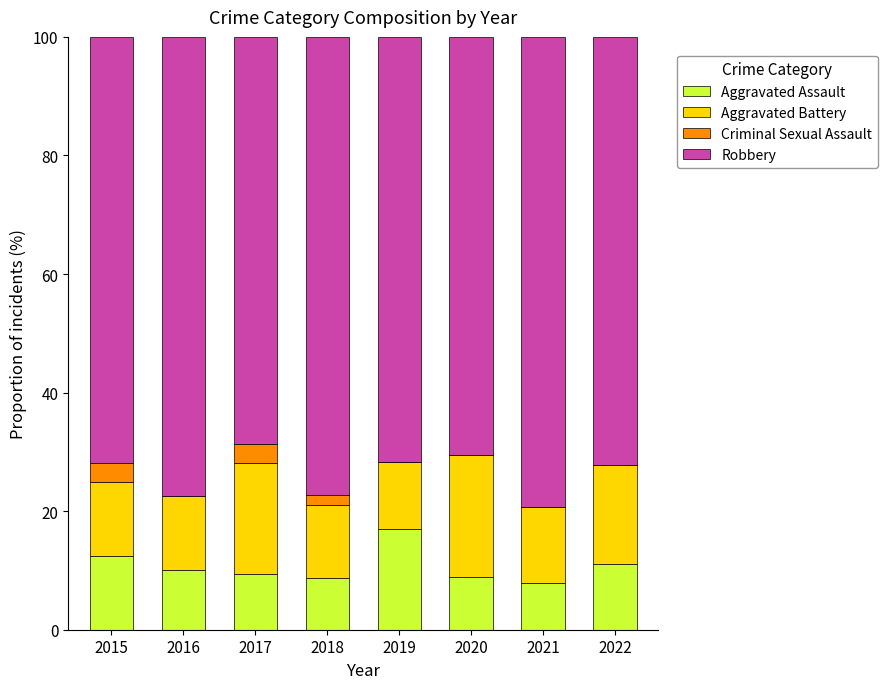

Is it true that Aggravated Assault equals 17.0 at 2019?

True